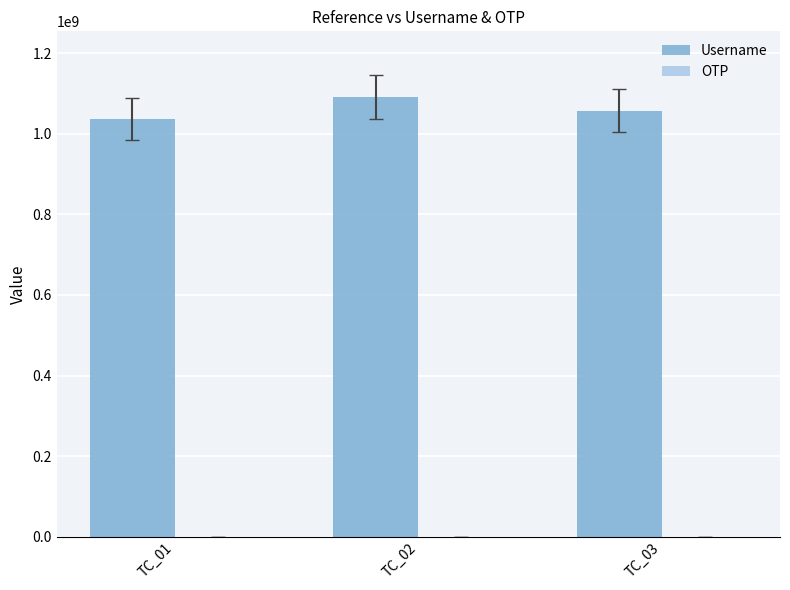

The value of Username at TC_02 is 439322730. True or false?

False